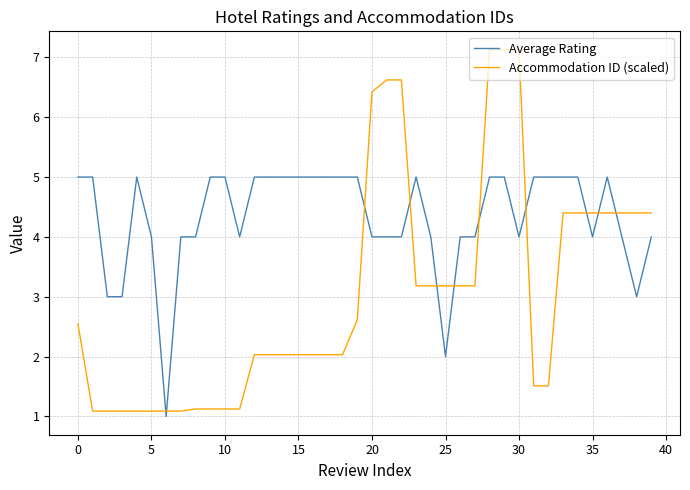

List the series in order of their peak value, lowest first.

Average Rating, Accommodation ID (scaled)